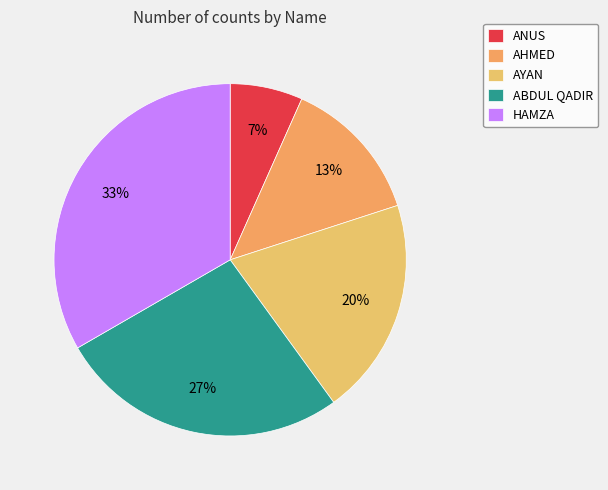

How many slices are in this pie chart?

5